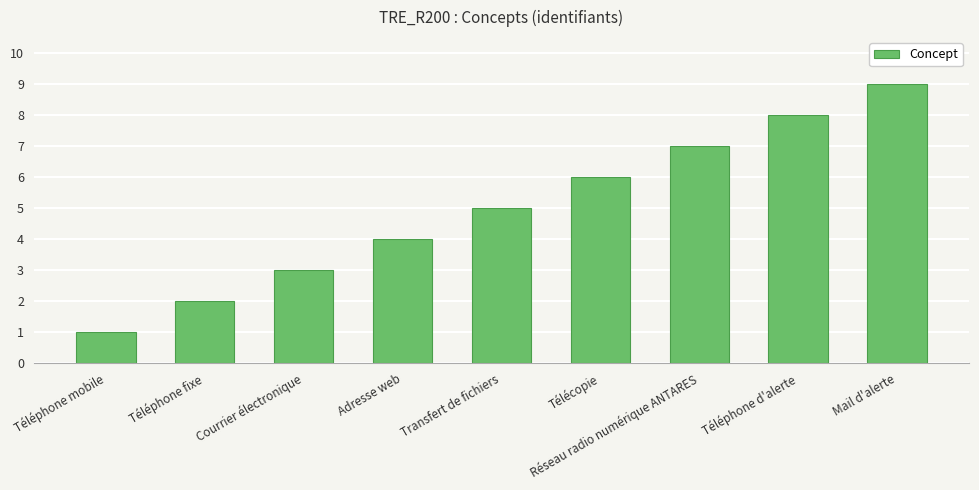

What is the change in value from Transfert de fichiers to Télécopie?

+1